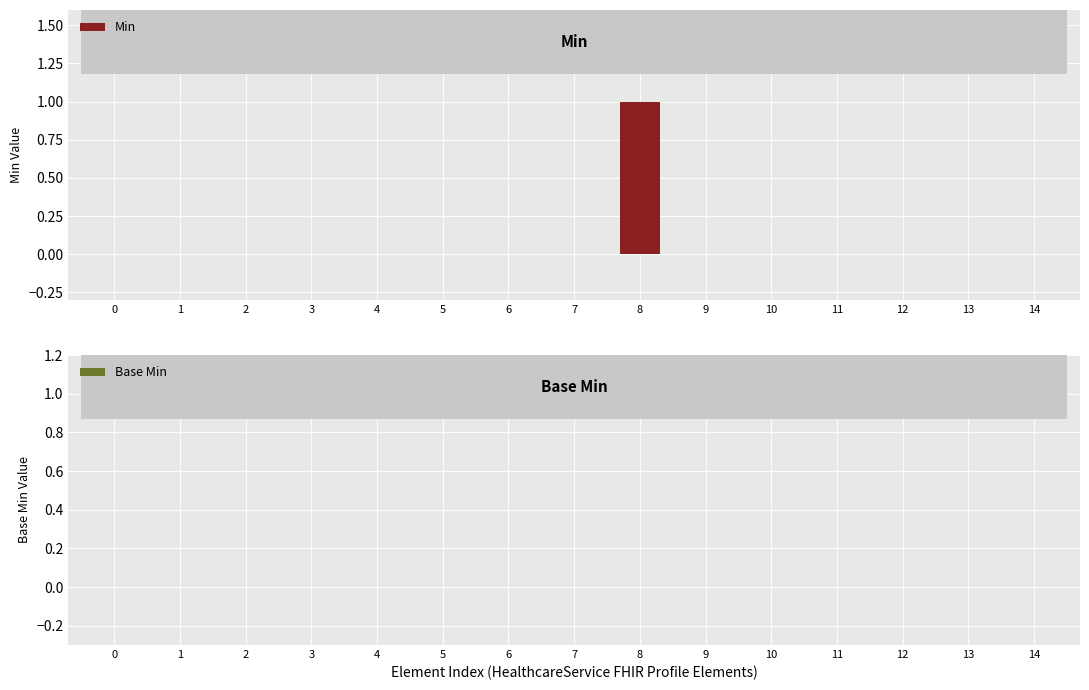

Which category has the highest value across all series?

8